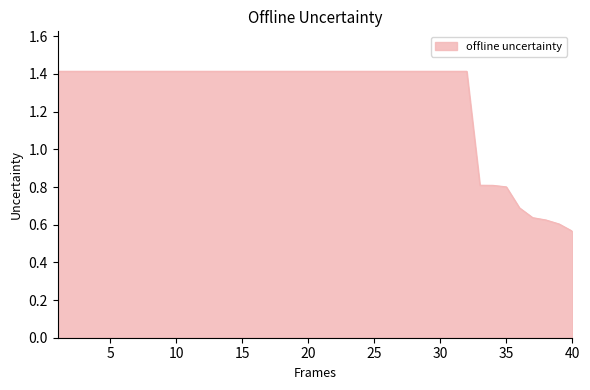

True or false: the data has more than 0 interior local peaks.

False